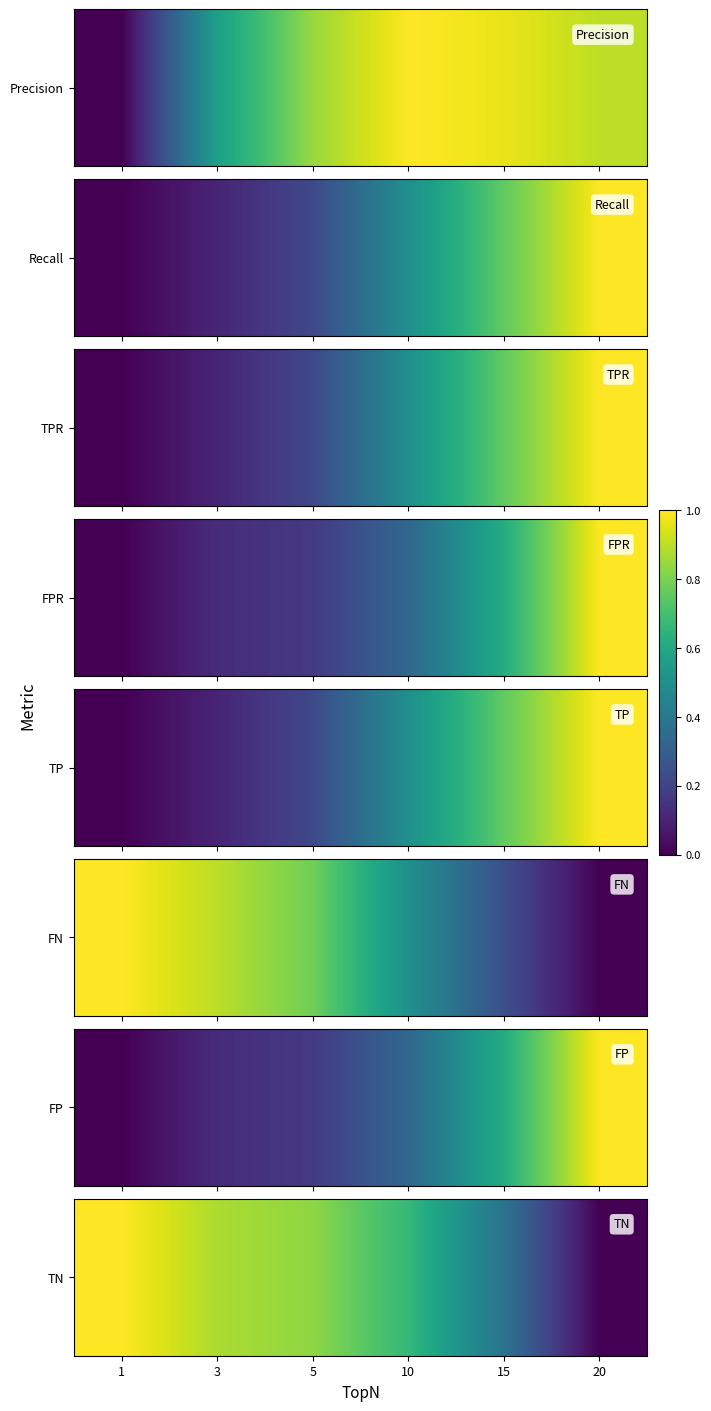

At which category does the chart reach its minimum across all series?

20